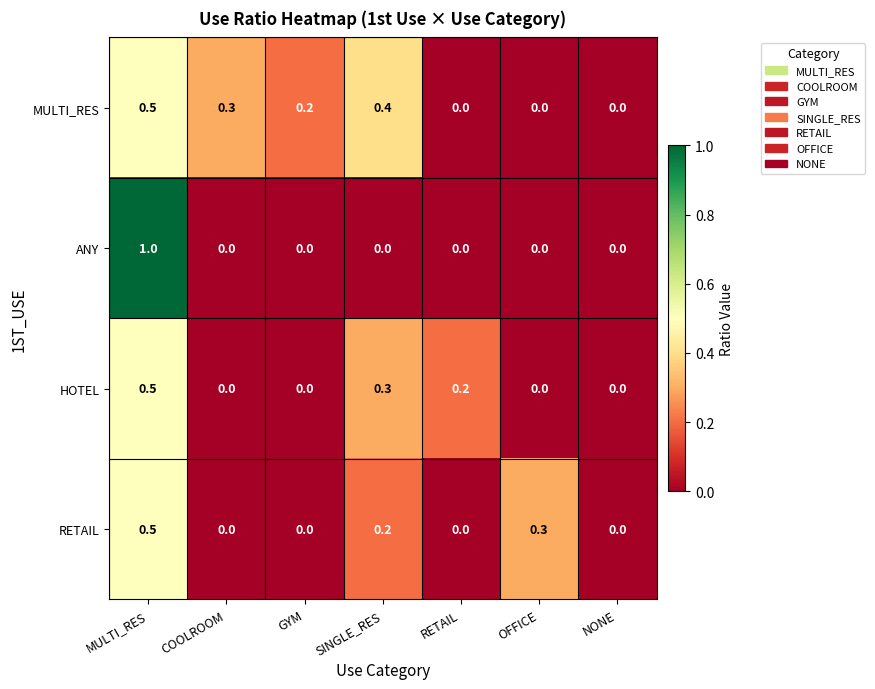

What is the difference between the second highest and second lowest values in the MULTI_RES series?

0.4